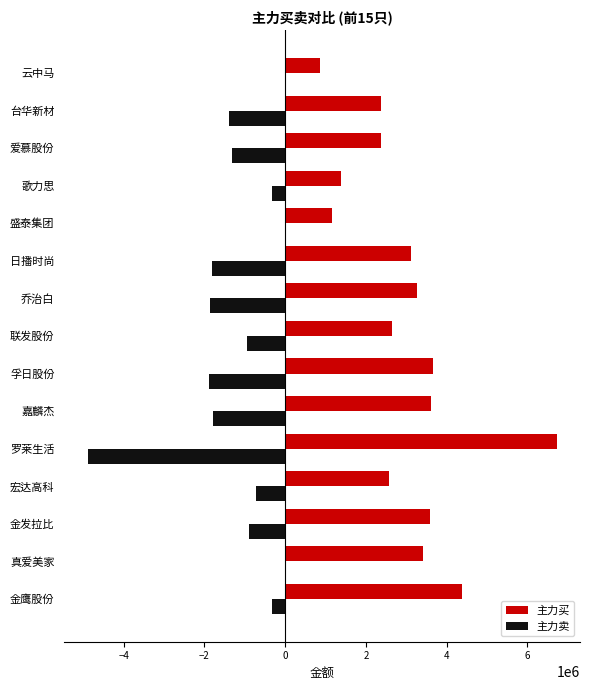

What is the sum of all 主力买 values?

45171223